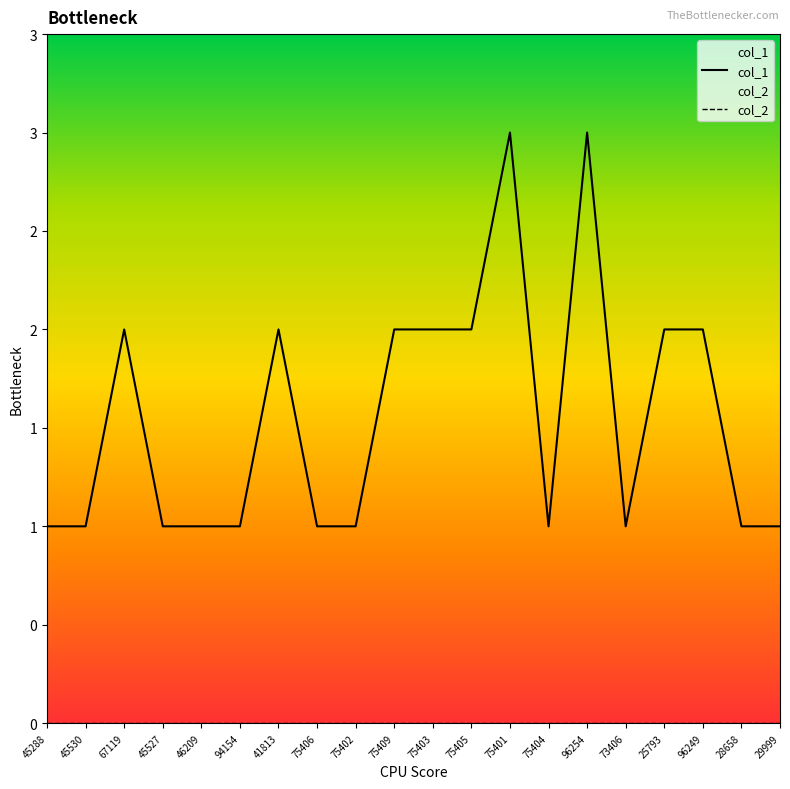

What position from the left is 25793?

17